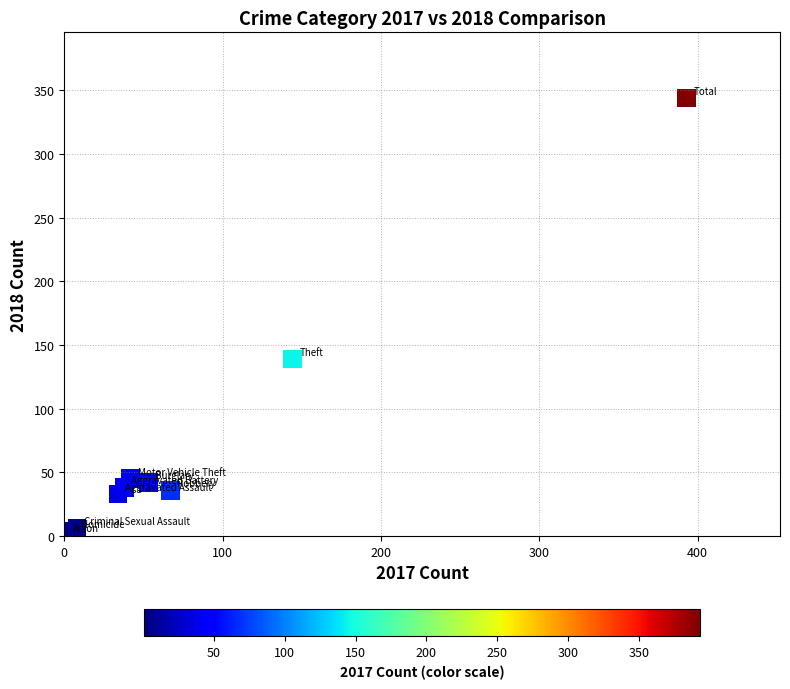

What Y value in the scatter plot is closest to 172?

139